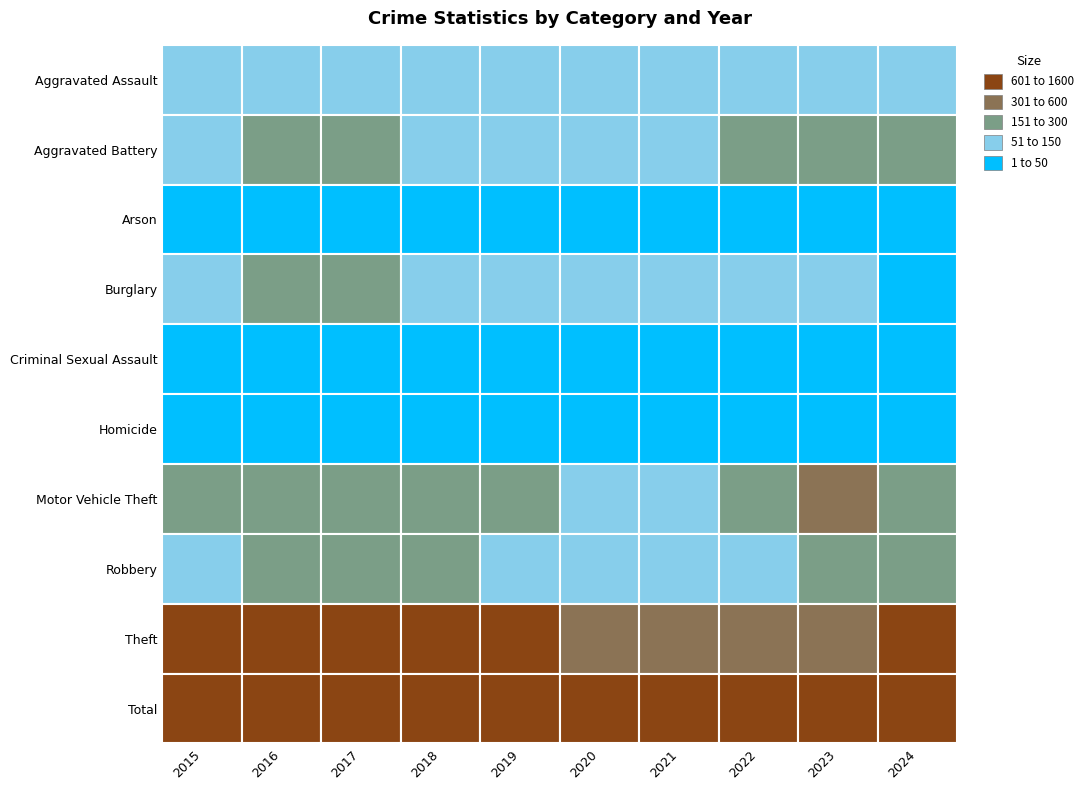

How many data points in Motor Vehicle Theft are above 185?

4